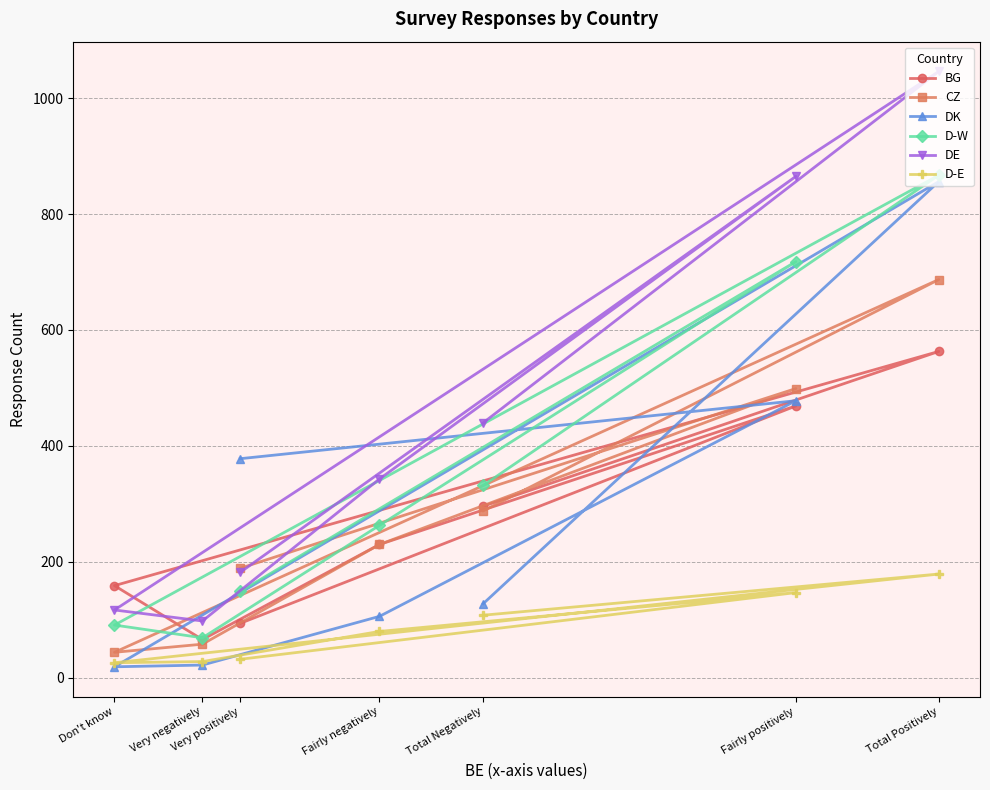

What is the difference between the D-E values at Very negatively and Total Negatively?

80